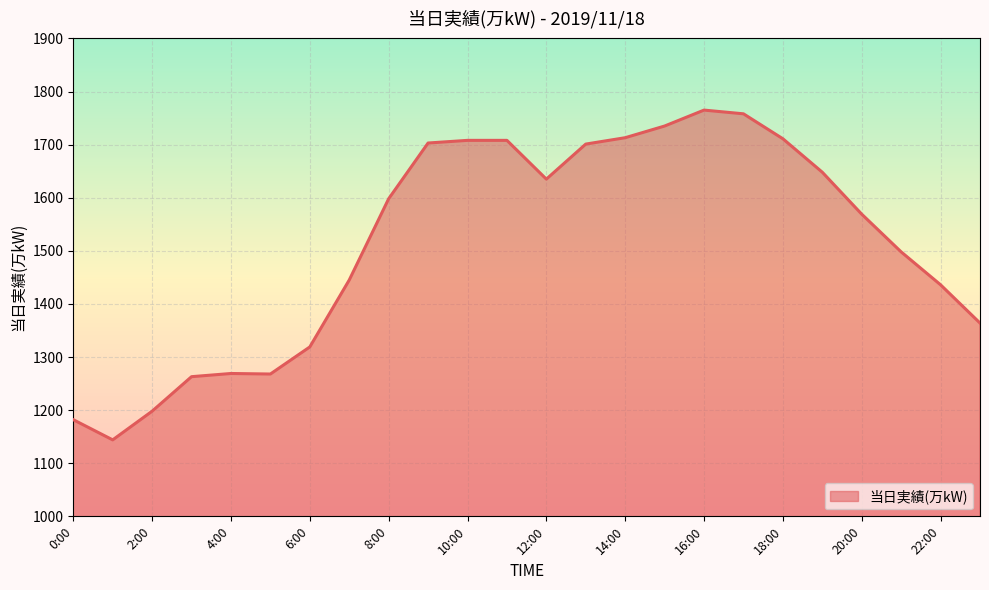

How many lines are shown in the chart?

1